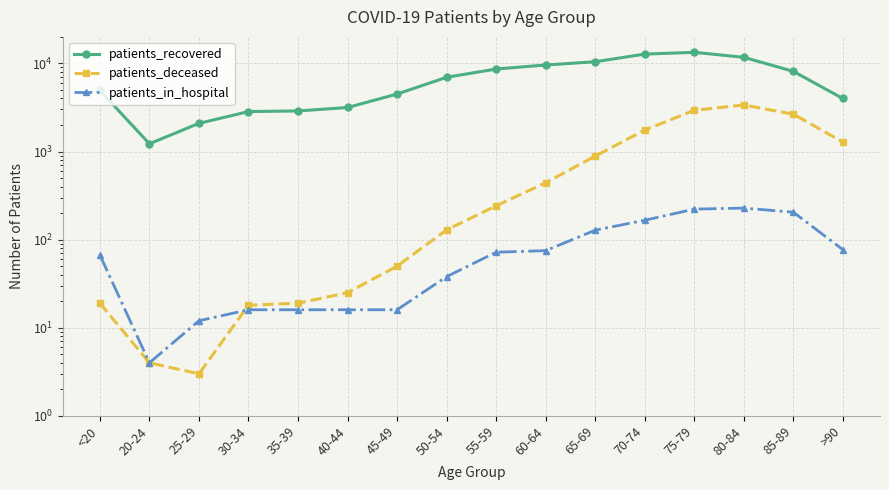

The value of patients_recovered at 85-89 is 8124. True or false?

True